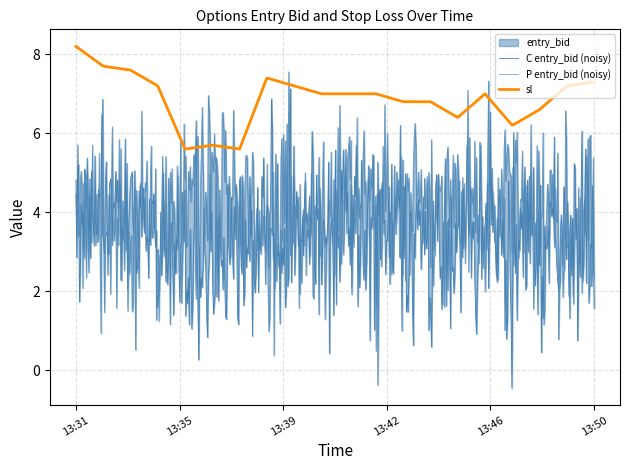

Reading left to right, extract all data points from this chart.

entry_bid: 4.1	3.9	4.1	3.6	2.8	2.9	2.8	3.9	3.6	3.5	3.5	3.5	3.4	3.4	3.2	3.5	3.1	3.3	3.6	3.7
sl: 8.2	7.7	7.6	7.2	5.6	5.7	5.6	7.4	7.2	7.0	7.0	7.0	6.8	6.8	6.4	7.0	6.2	6.6	7.2	7.3